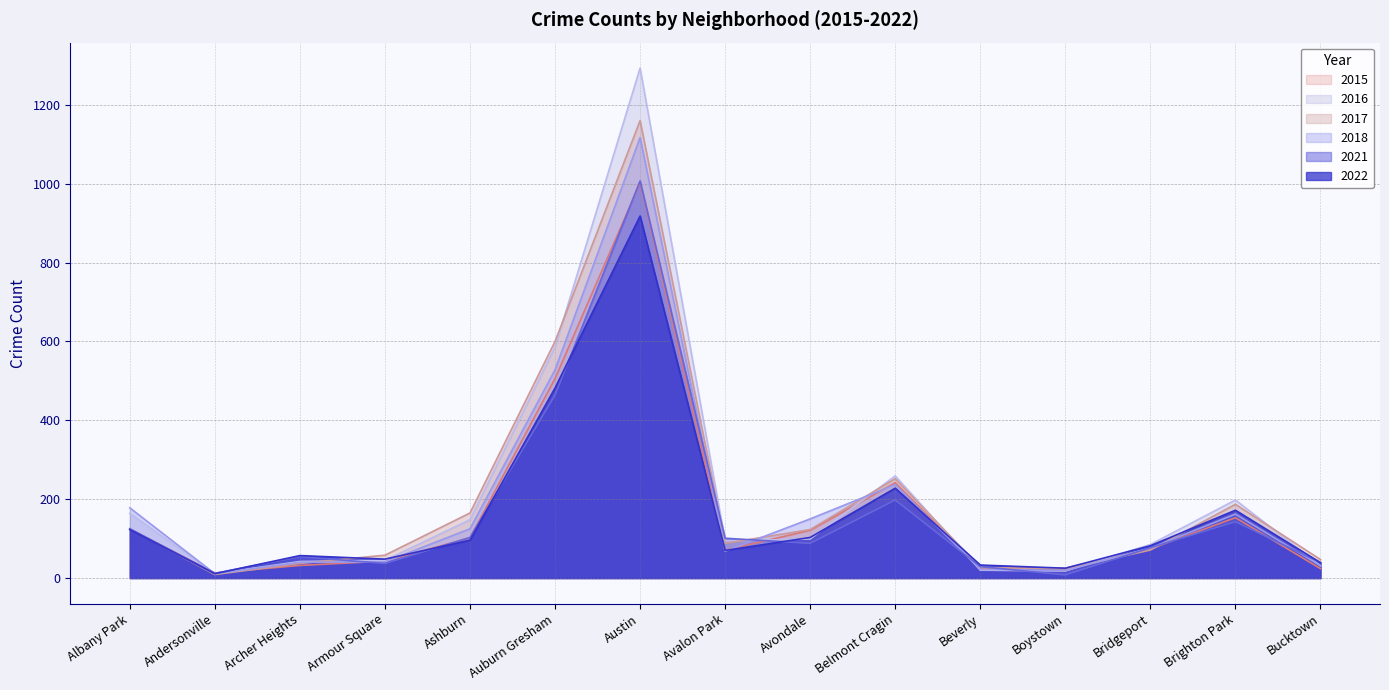

Between Albany Park and Ashburn, which is larger?

Albany Park